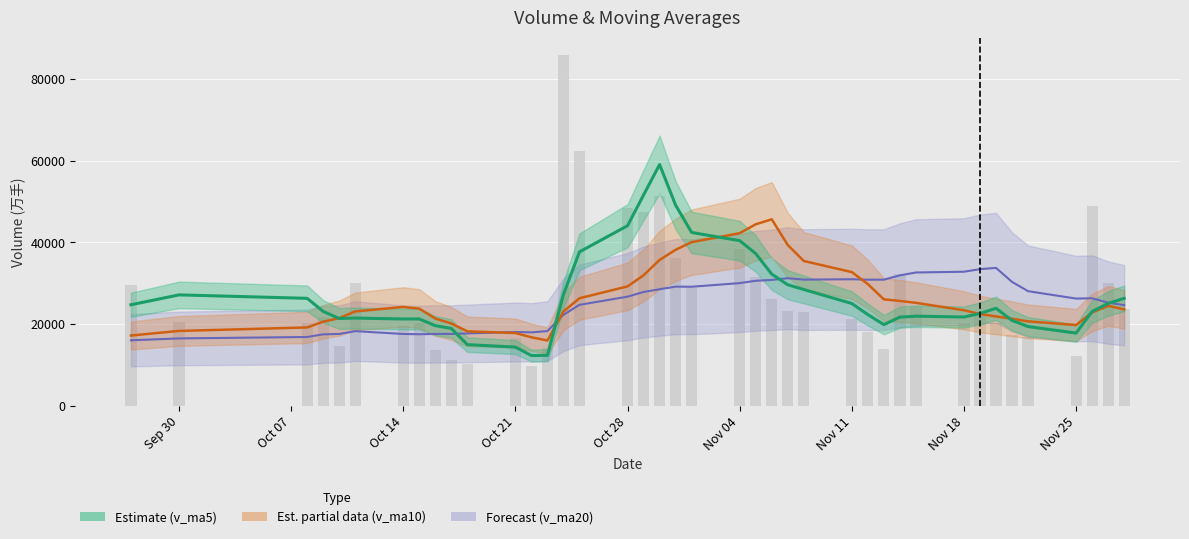

List the series in order of their overall mean, highest first.

v_ma5, v_ma10, v_ma20